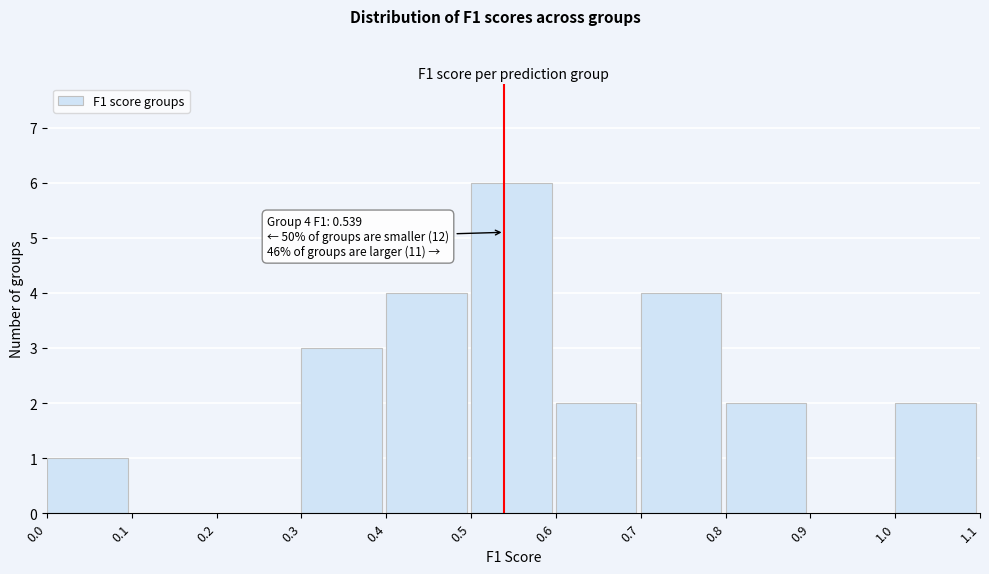

Which range on the x-axis has the tallest bar?

0.5 to 0.6